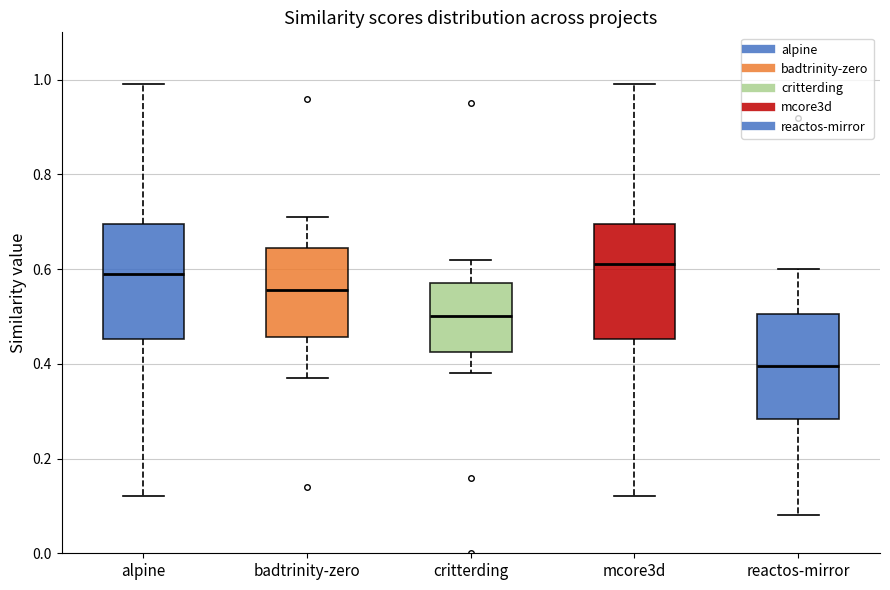

Reading left to right, transcribe this box plot: for each box, give where its median line is, the range the box spans, and where its two whiskers end, as read against the y-axis. The values are not printed on the chart, so give them approximately, as read against the axis.

alpine: median 0.60, box 0.46 to 0.70, whiskers 0.12 to 1.00
badtrinity-zero: median 0.56, box 0.46 to 0.64, whiskers 0.38 to 0.72
critterding: median 0.50, box 0.42 to 0.58, whiskers 0.38 to 0.62
mcore3d: median 0.62, box 0.46 to 0.70, whiskers 0.12 to 1.00
reactos-mirror: median 0.40, box 0.28 to 0.50, whiskers 0.08 to 0.60